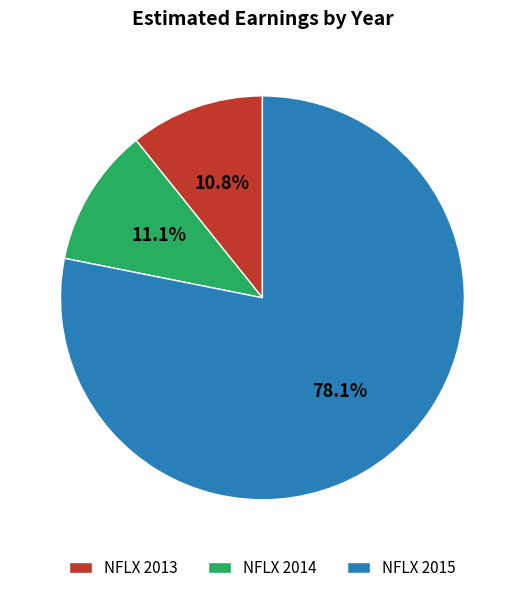

Between NFLX 2013 and NFLX 2015, which is larger?

NFLX 2015